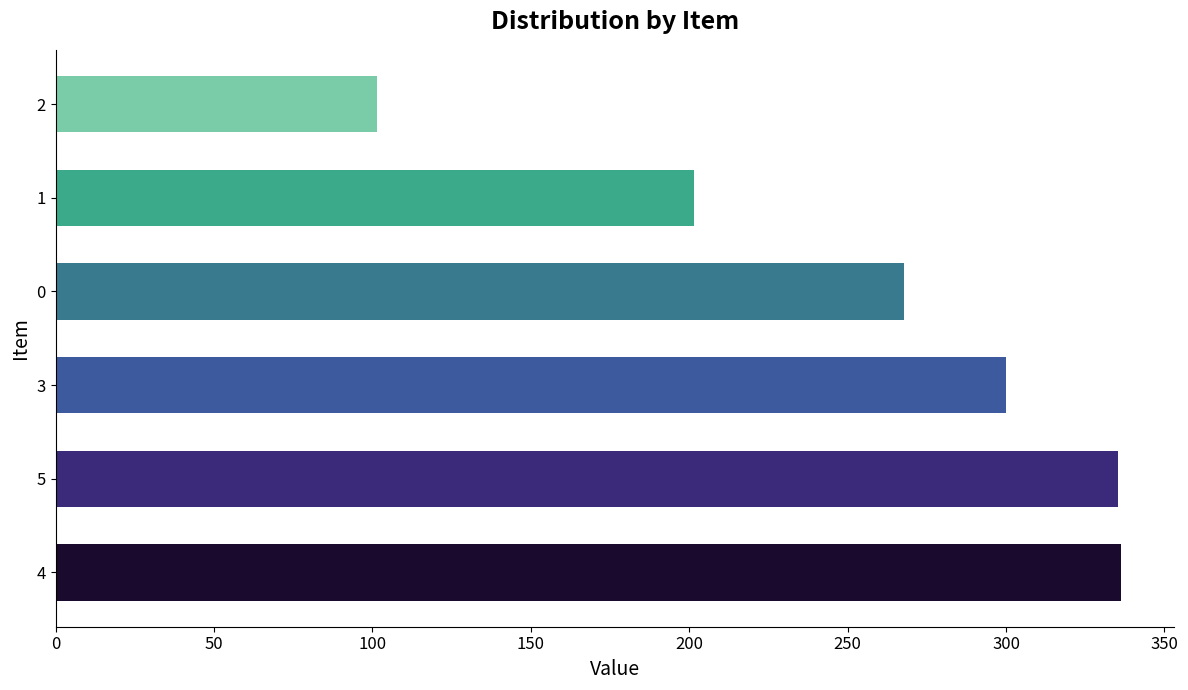

What is the difference between the maximum and second lowest values?

134.7